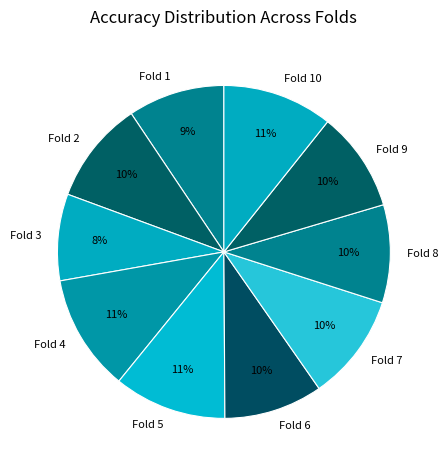

What is the smallest slice in the pie chart?

Fold 3